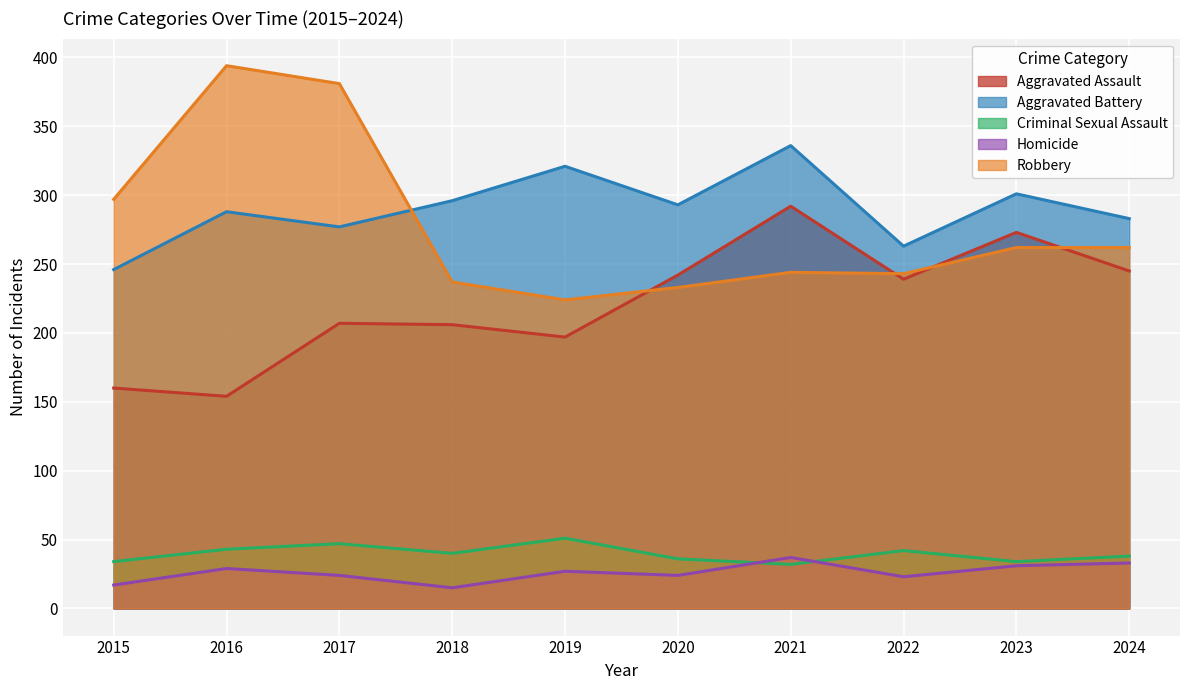

What is the difference between the maximum and minimum values in the Homicide series?

22